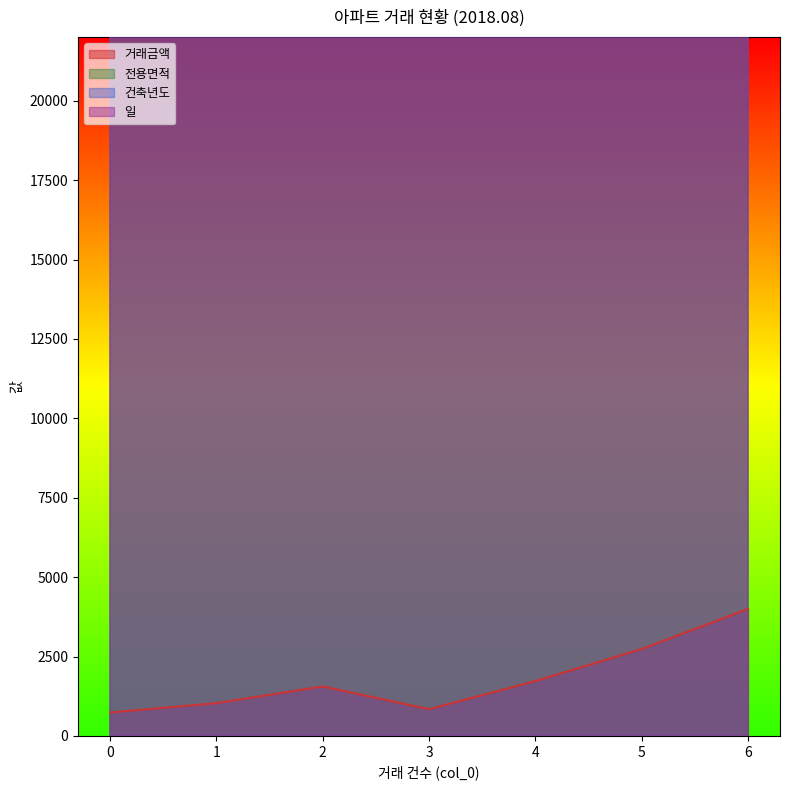

In 일, how many points are higher than both neighbors (excluding endpoints)?

1